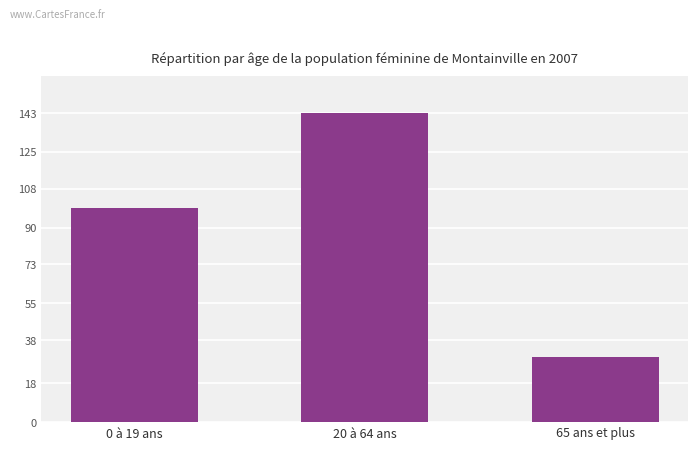

Count the values in the range 30 to 143.

3